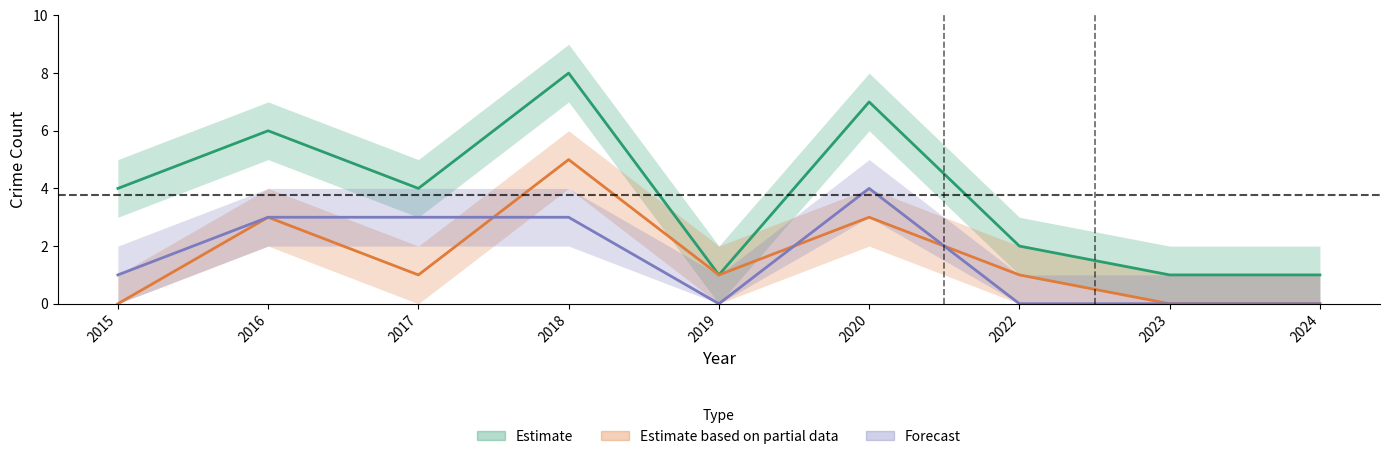

Between 2015 and 2023, which series saw the biggest shift?

Estimate